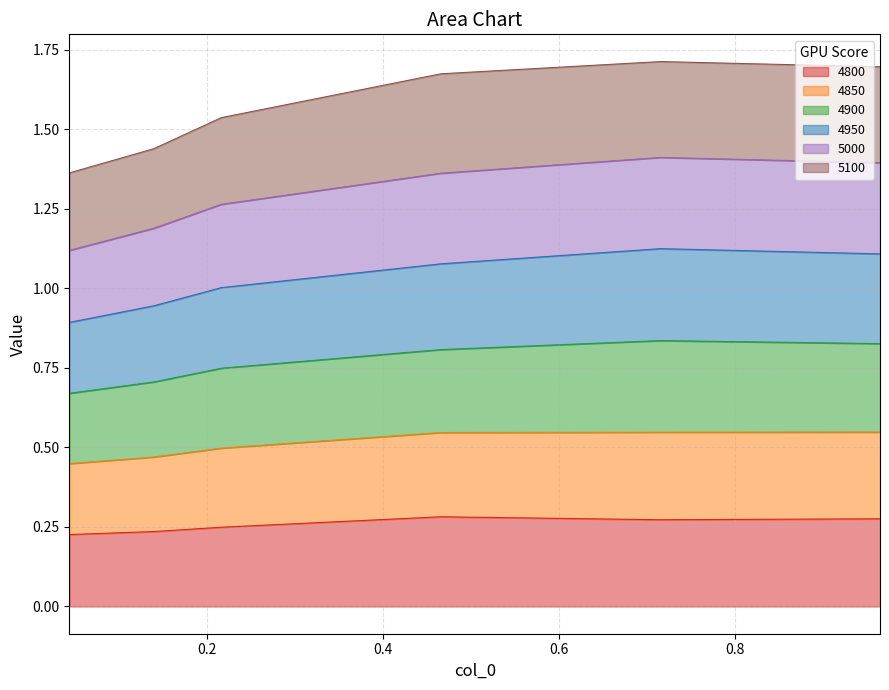

What position from the right is 0.4657534246575342?

3